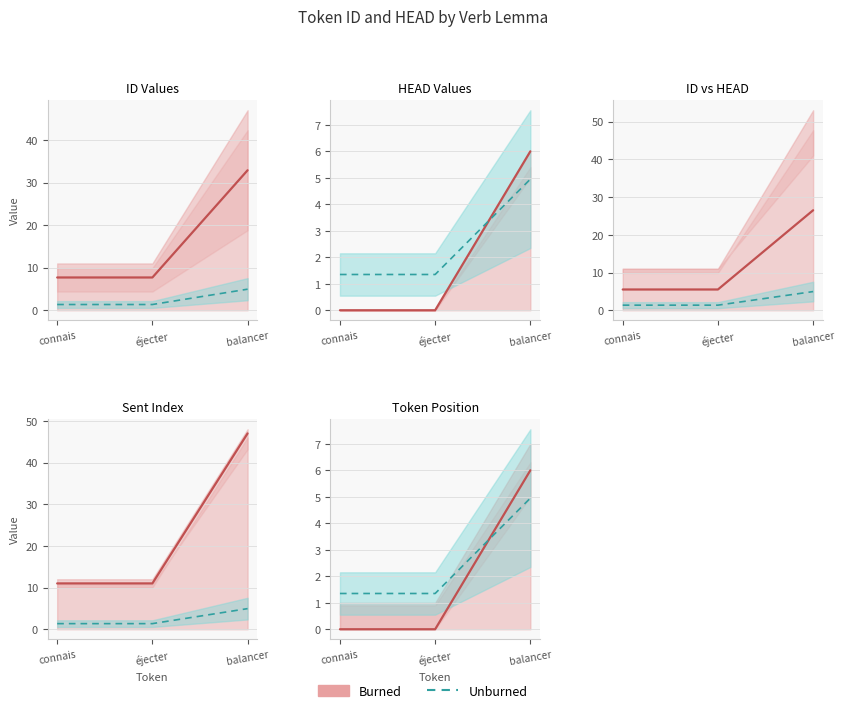

What is the average value of the ID series?

16.1